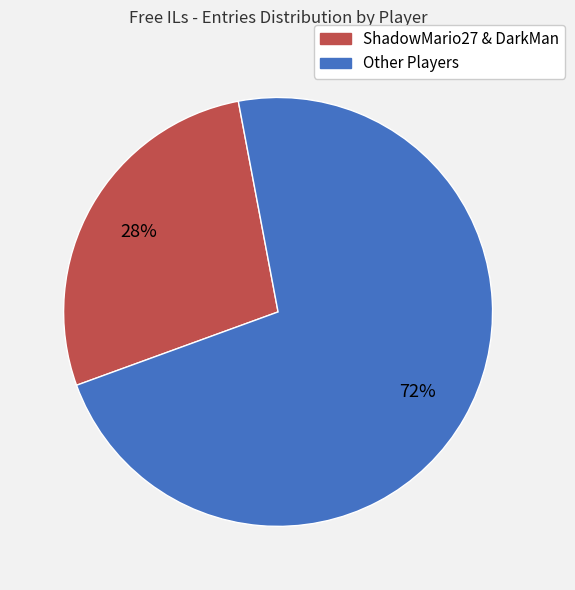

To the nearest percent, what is the average slice percentage?

50%